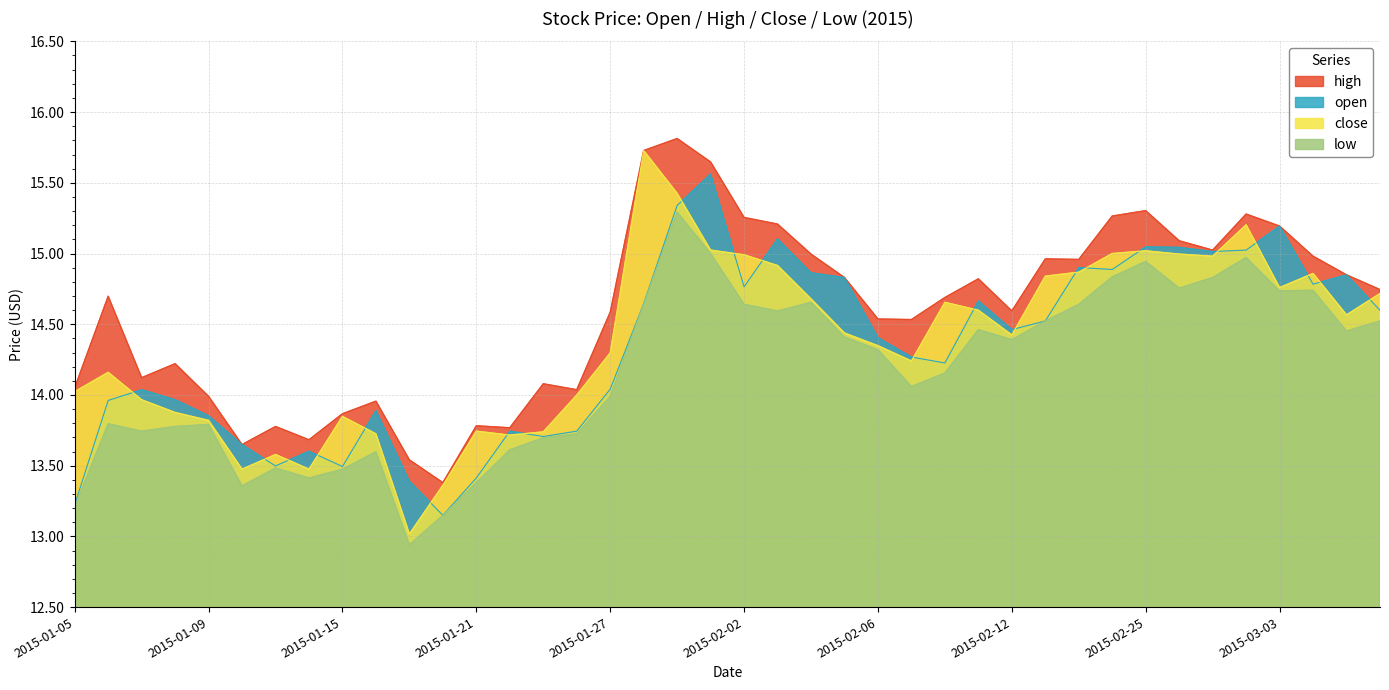

What is the sum of all close values?

575.1